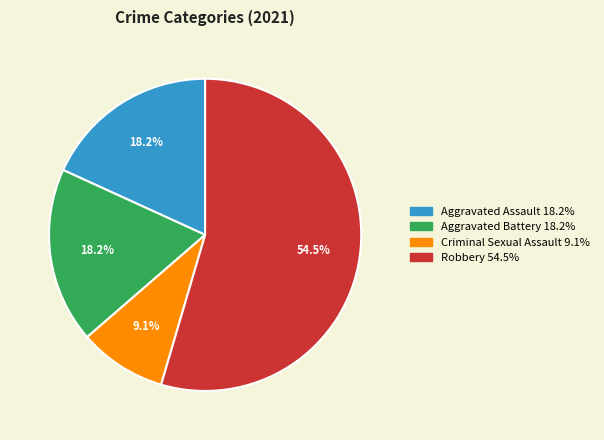

Is there a majority slice in this chart?

Yes